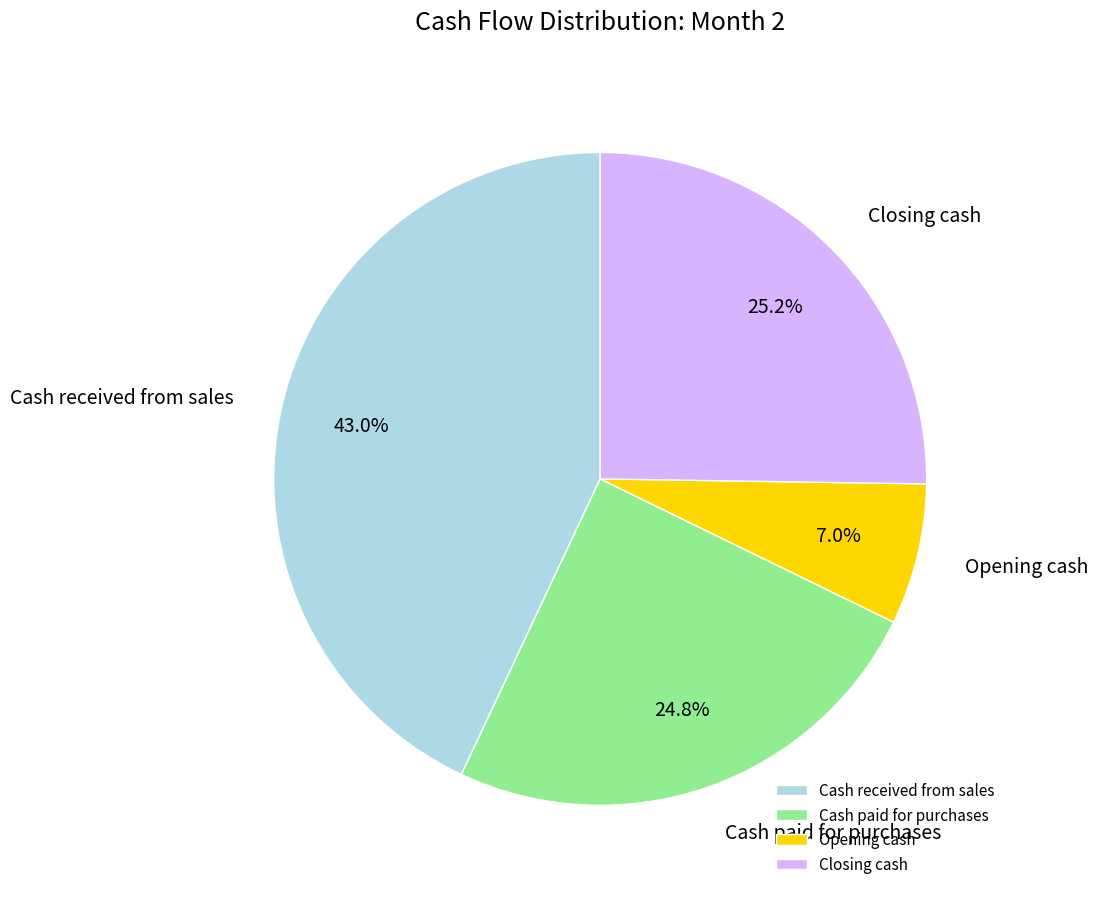

Which category has the biggest portion of the pie?

Cash received from sales